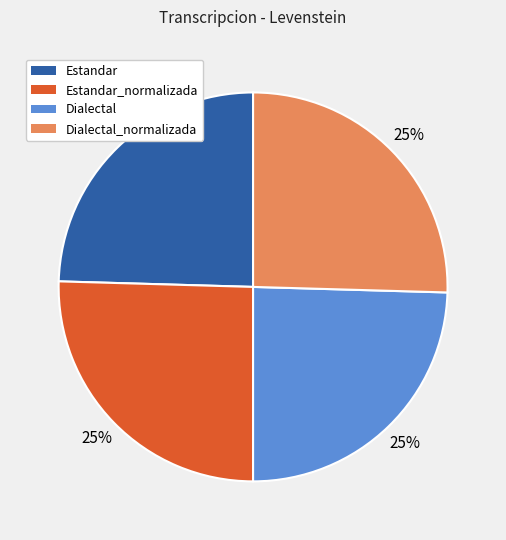

To the nearest percent, what is the average slice percentage?

25%